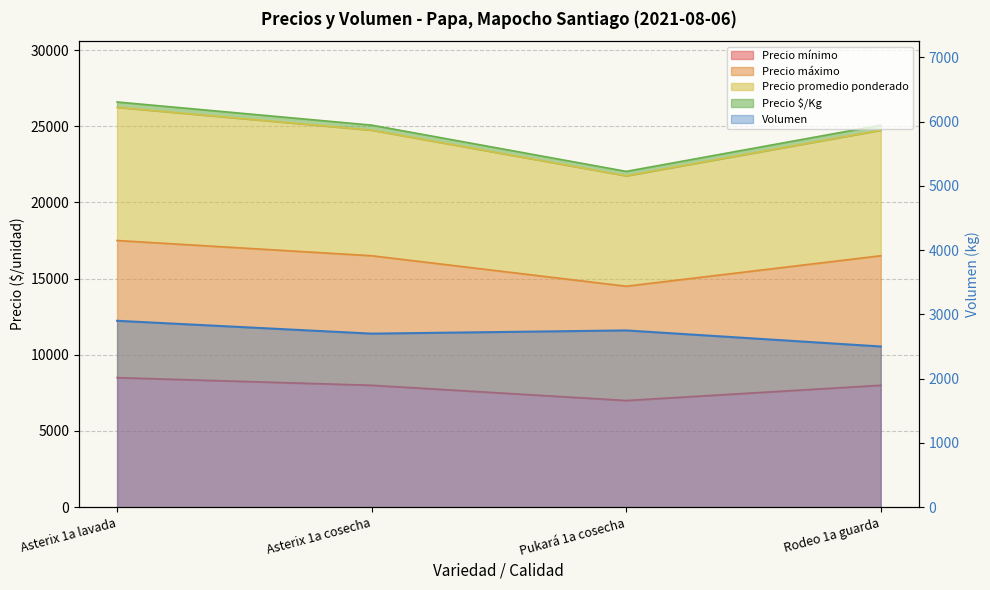

Does the chart have visible grid lines?

Yes